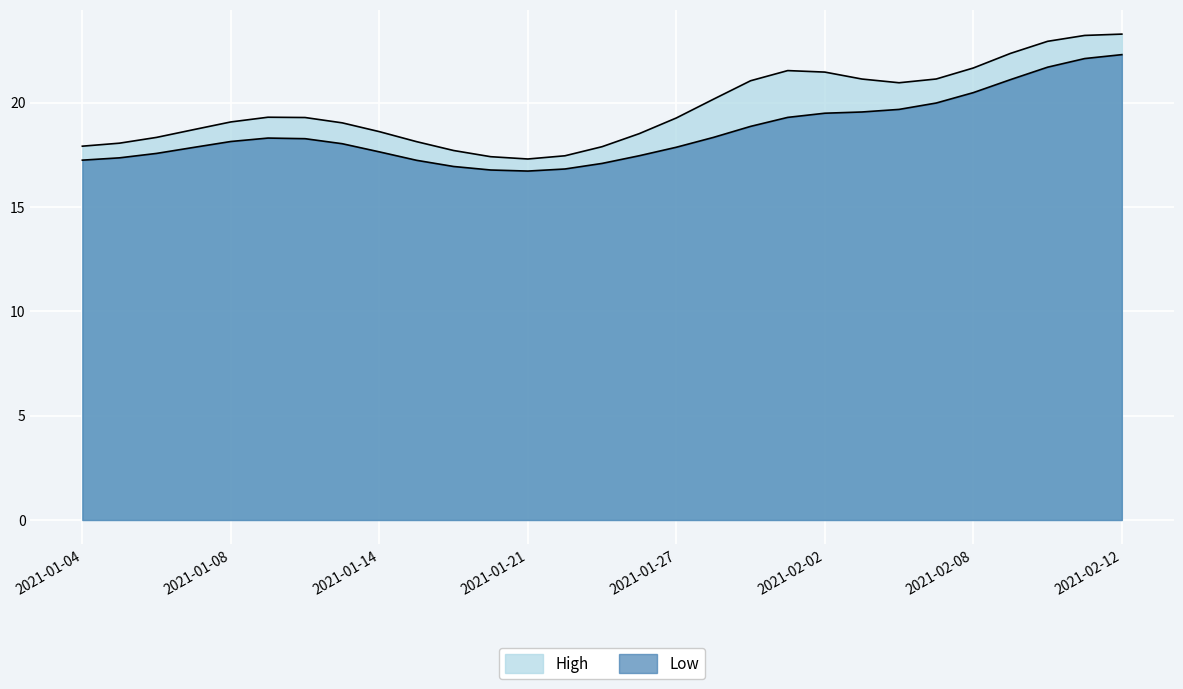

What is the difference between the highest and lowest values at 2021-02-11?

0.9